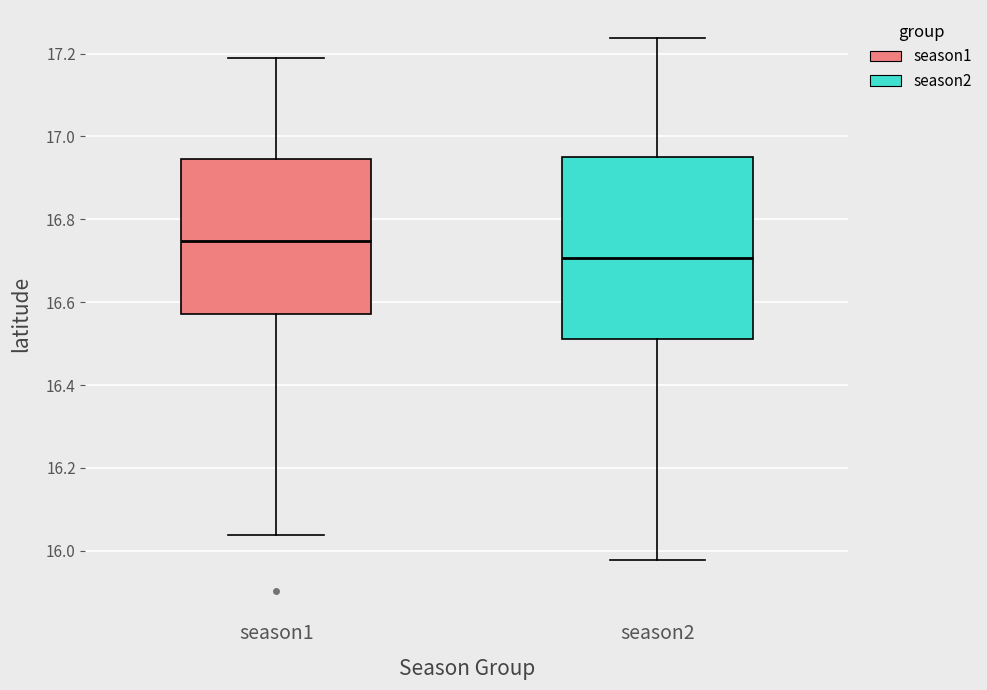

Reading left to right, read every box against the y-axis: the position of its median line, the range the box covers, and the ends of its whiskers. The values are not printed on the chart, so give them approximately, as read against the axis.

season1: median 16.74, box 16.58 to 16.94, whiskers 16.04 to 17.18
season2: median 16.70, box 16.52 to 16.96, whiskers 15.98 to 17.24